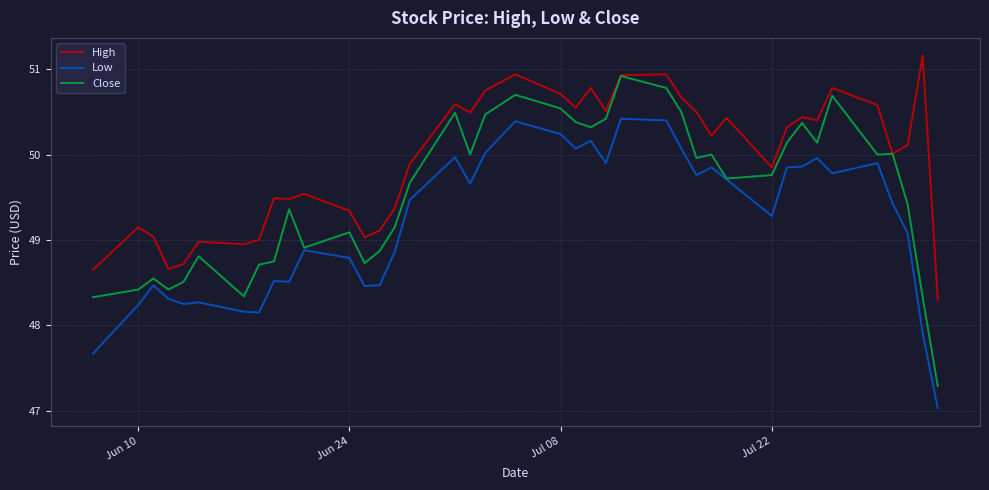

True or false: High and Low intersect in this chart.

False